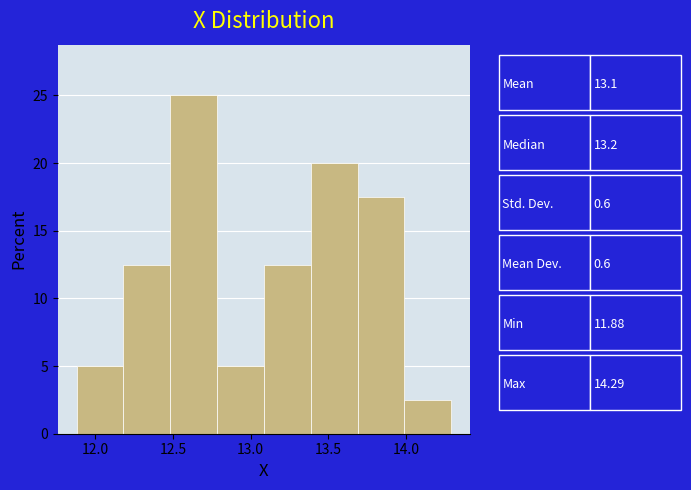

Reading left to right, list every bar in this chart as the range it spans on the x-axis followed by its height. Neither the bar edges nor the heights are printed on the chart, so give them approximately, as read against the axes.

11.9 to 12.2: 5.0
12.2 to 12.5: 12.5
12.5 to 12.8: 25.0
12.8 to 13.1: 5.0
13.1 to 13.4: 12.5
13.4 to 13.7: 20.0
13.7 to 14.0: 17.5
14.0 to 14.3: 2.5